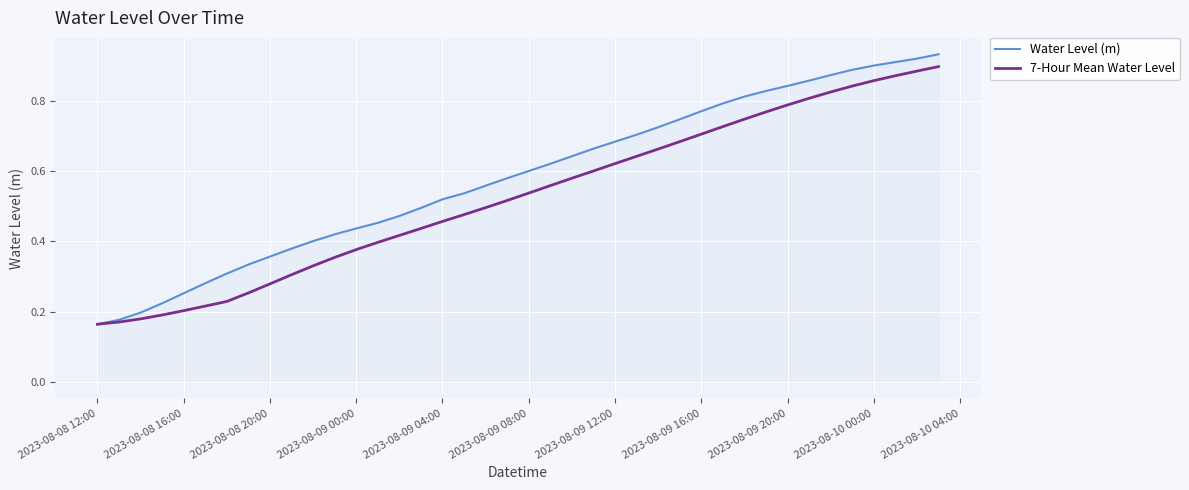

List the series in order of their overall mean, lowest first.

7-Hour Mean Water Level, Water Level (m)